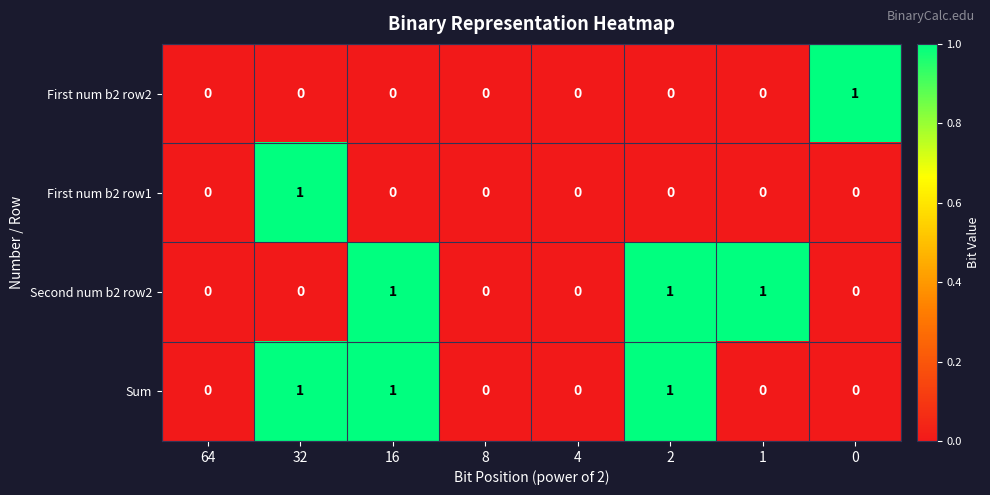

How many Sum values are between 0 and 1?

8